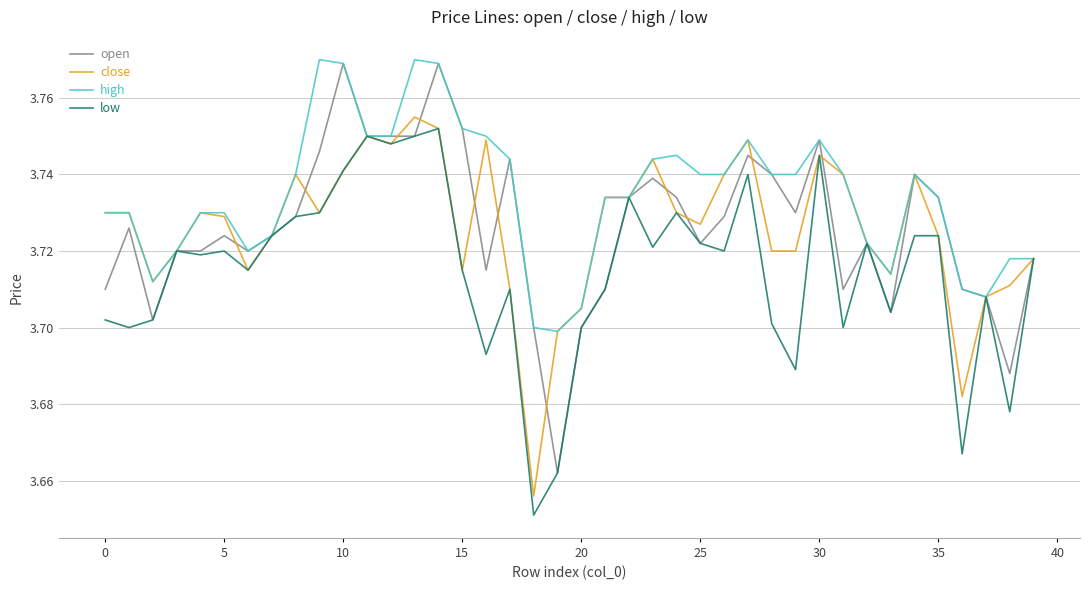

Which series has the largest total across all categories?

high